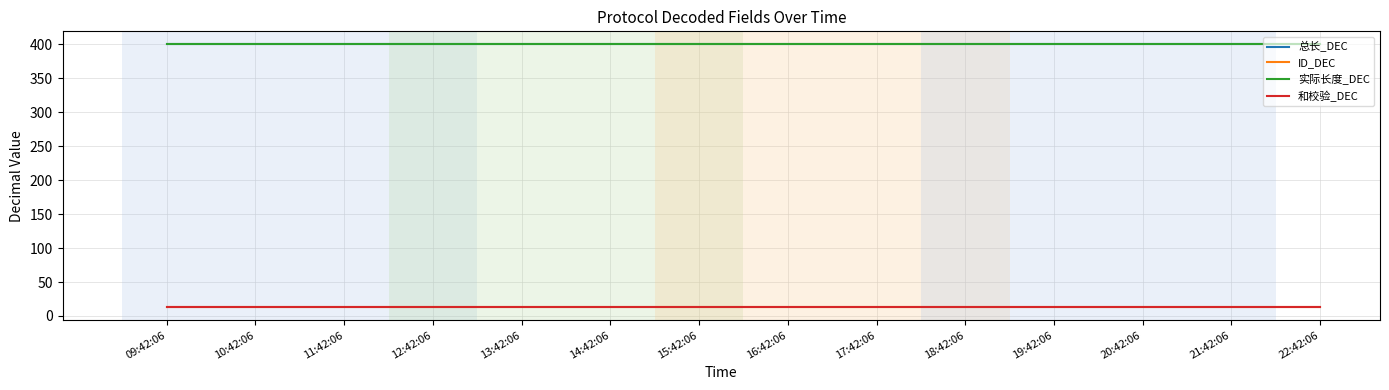

What is the value of the 和校验_DEC point at the 12th from the left?

13